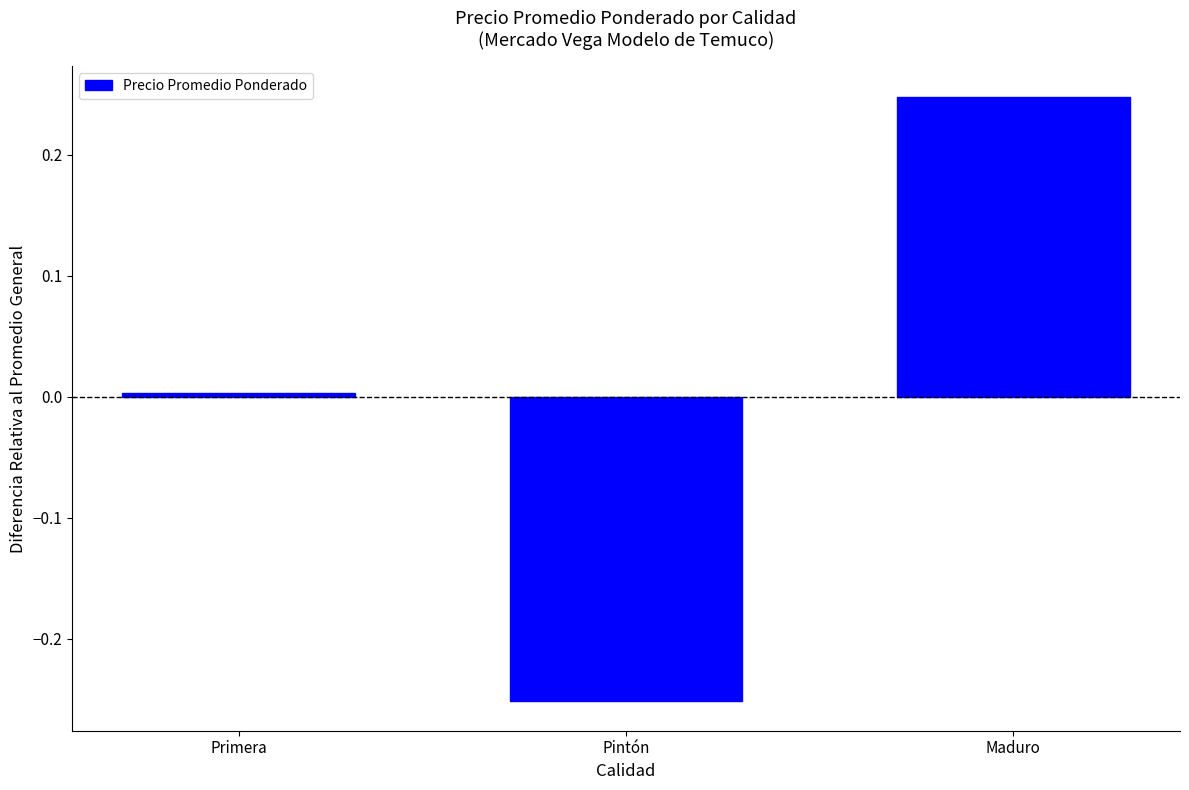

At which label does the data first exceed 0?

Primera